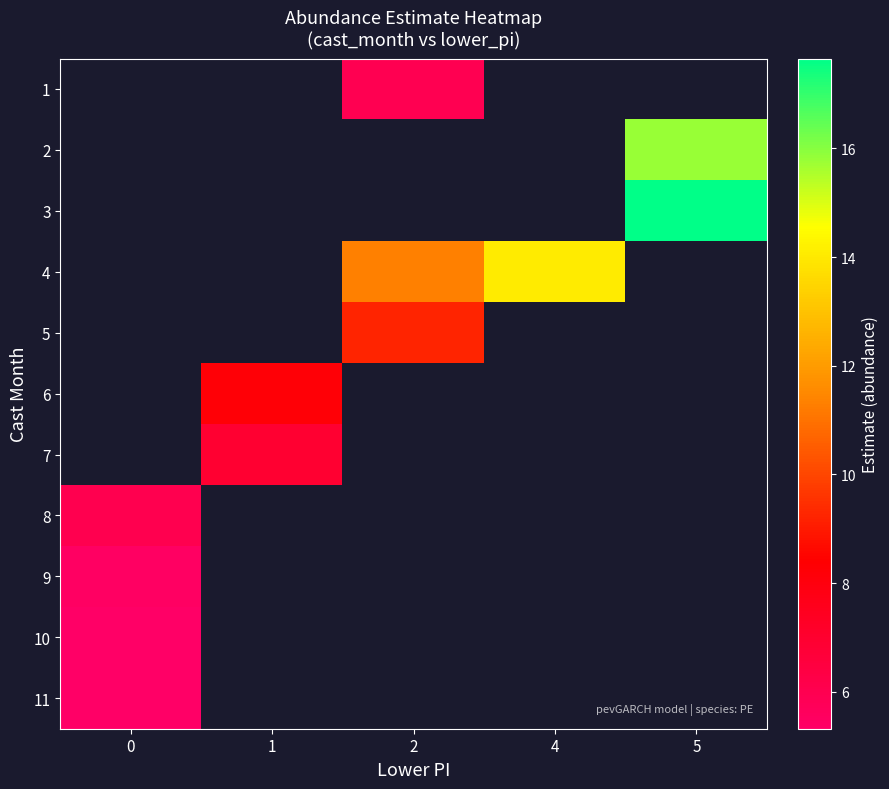

How many distinct data groups are displayed?

11